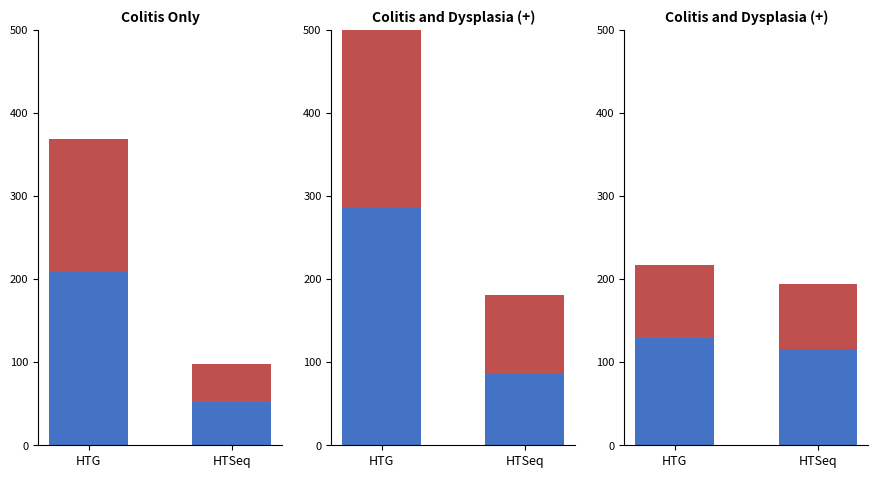

Rank the series by their maximum value, from highest to lowest.

base (wsw), top (wt-wsw)